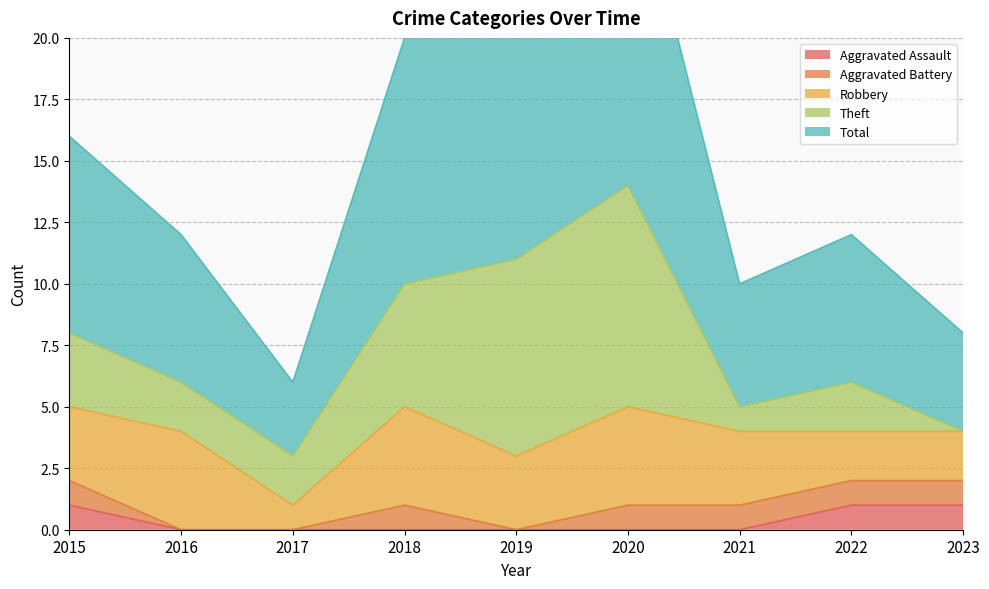

True or false: Aggravated Battery and Total intersect in this chart.

False